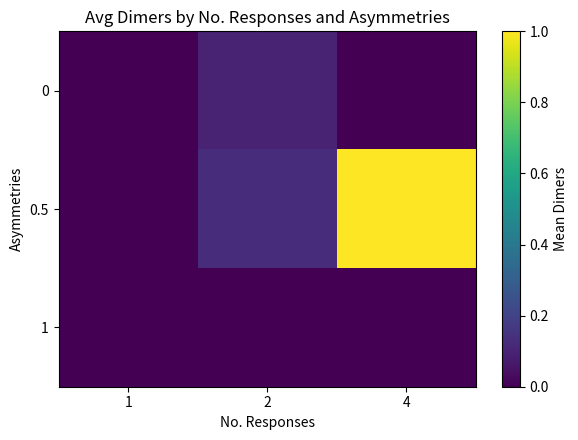

Which category has the lowest value across all series?

1